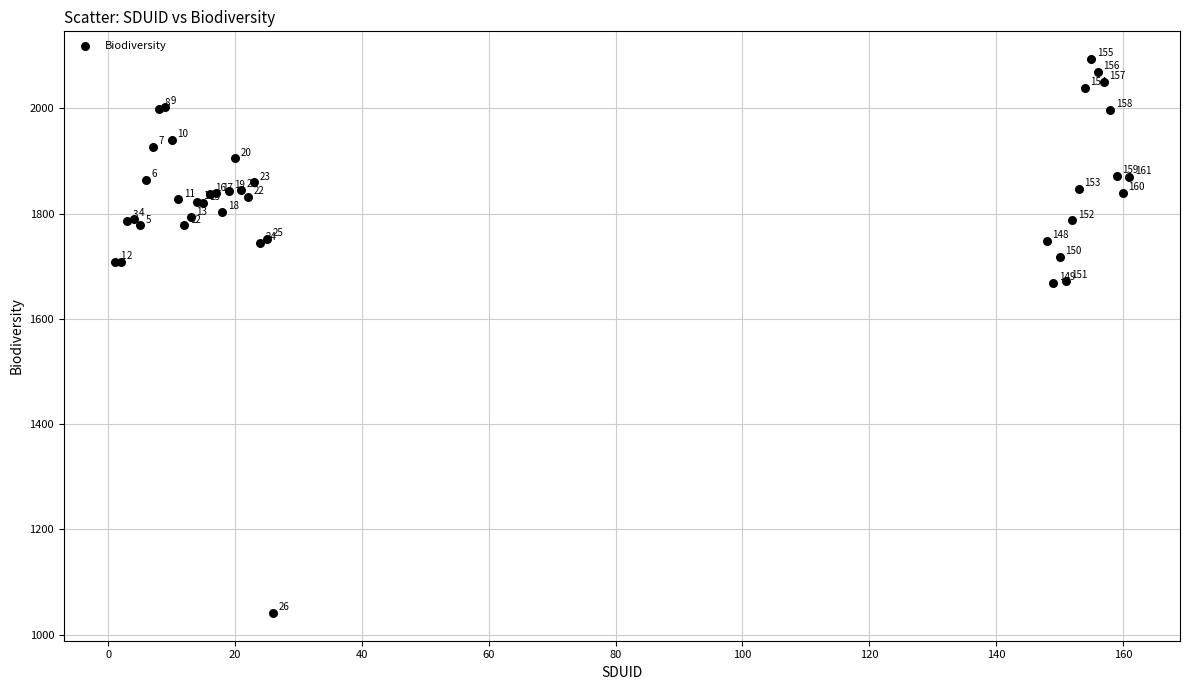

What Y value in the scatter plot is closest to 1567?

1667.6